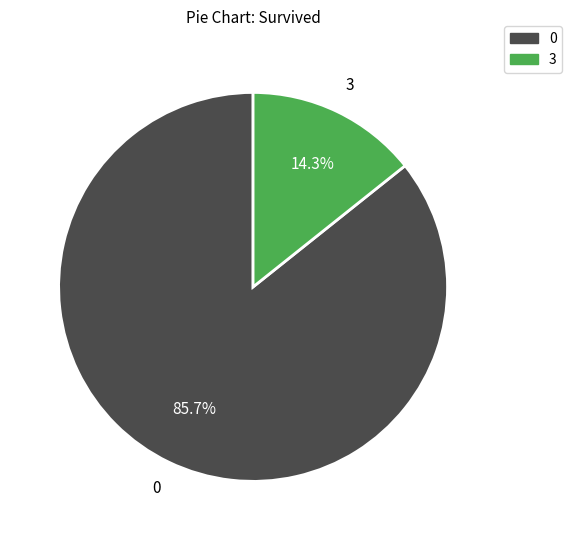

Is there a majority slice in this chart?

Yes